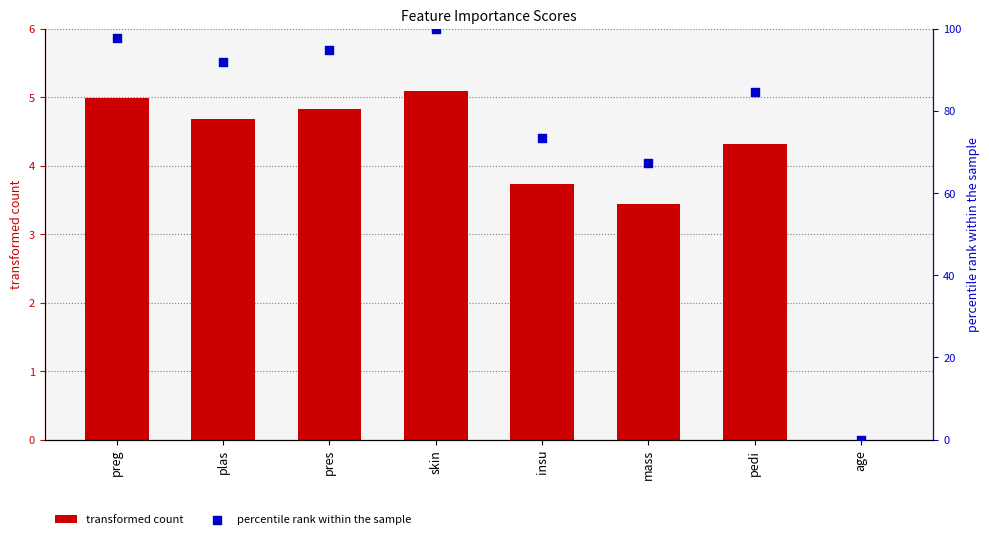

Which series reaches the maximum Y coordinate?

percentile rank within the sample